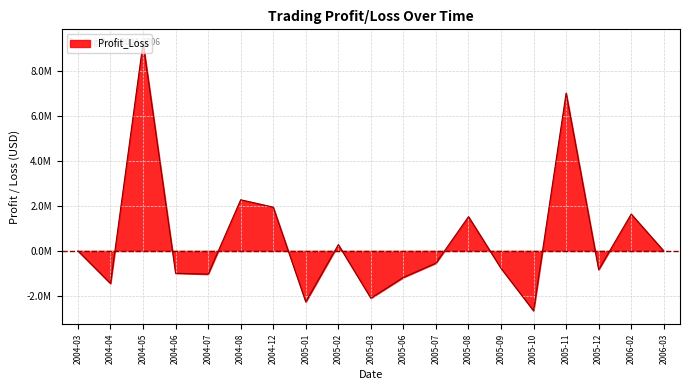

Does the chart display data point markers on the line(s)?

No